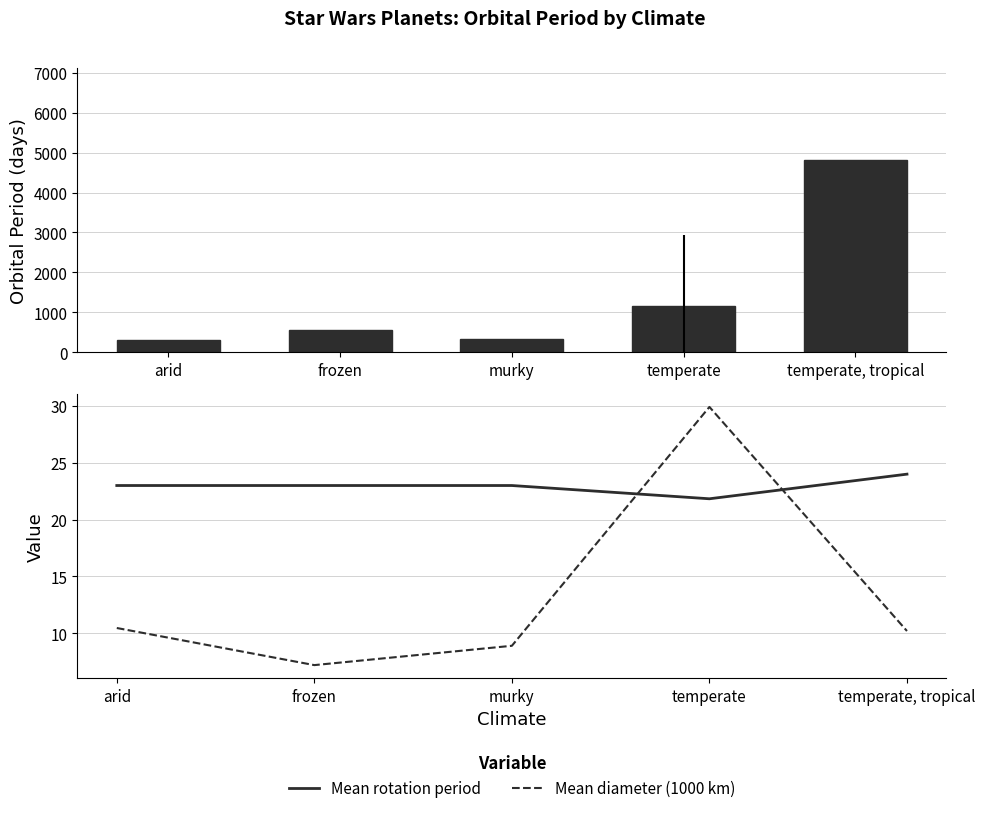

Which label corresponds to the smallest value in the chart?

frozen